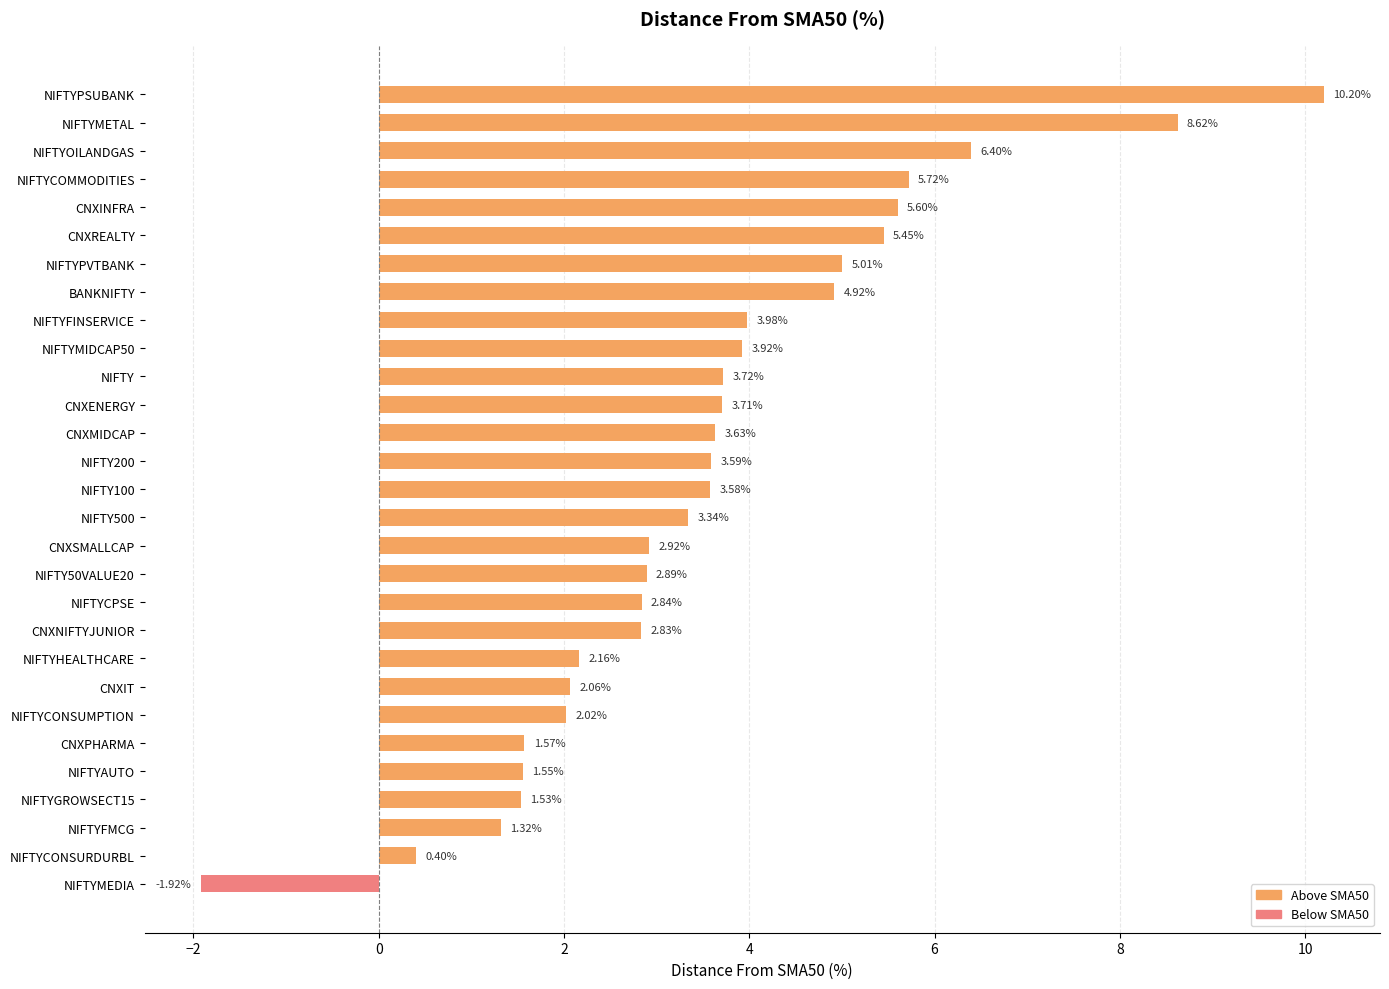

Are the bars grouped side by side (vs. stacked)?

No